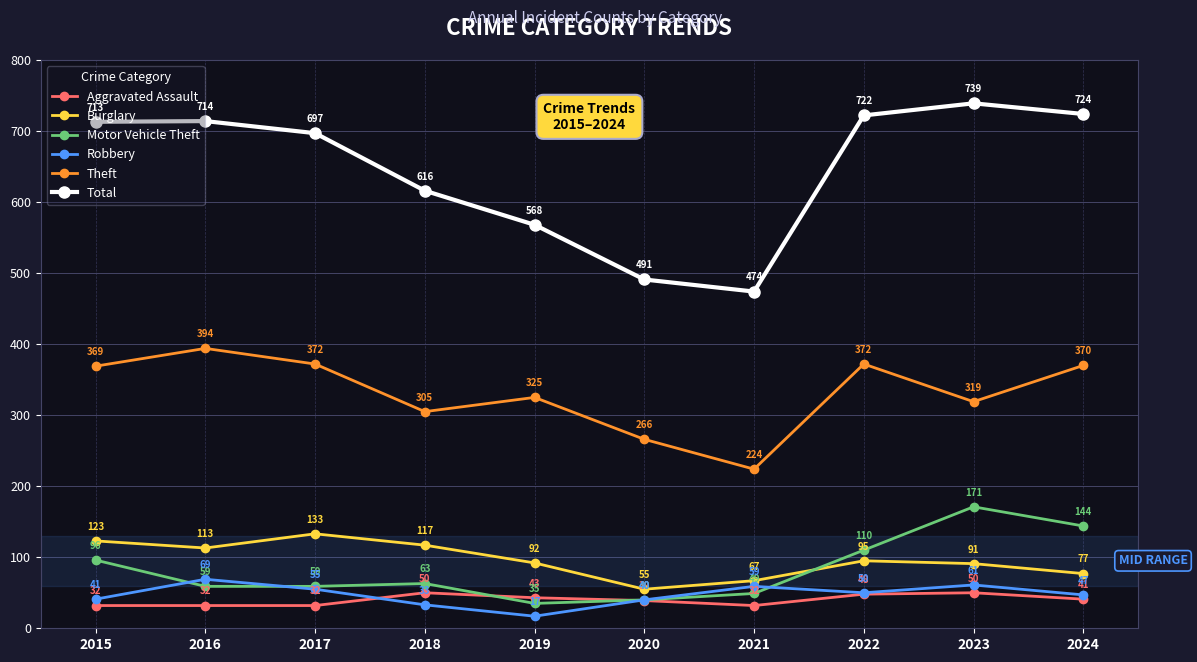

How many lines are shown in the chart?

6